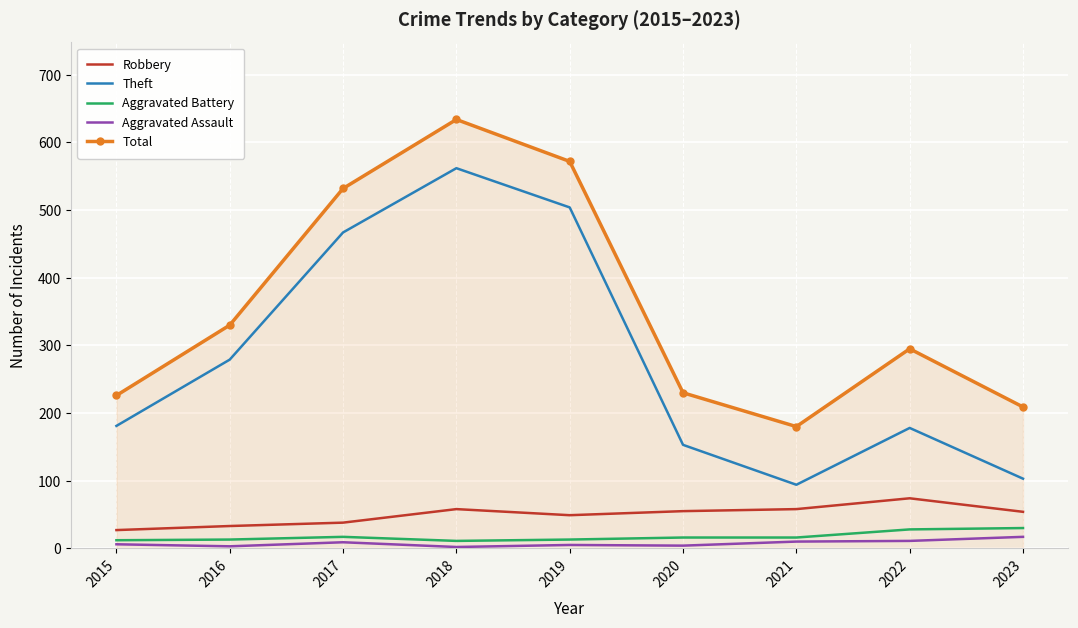

What is the approximate value of Aggravated Assault at 2017?

9